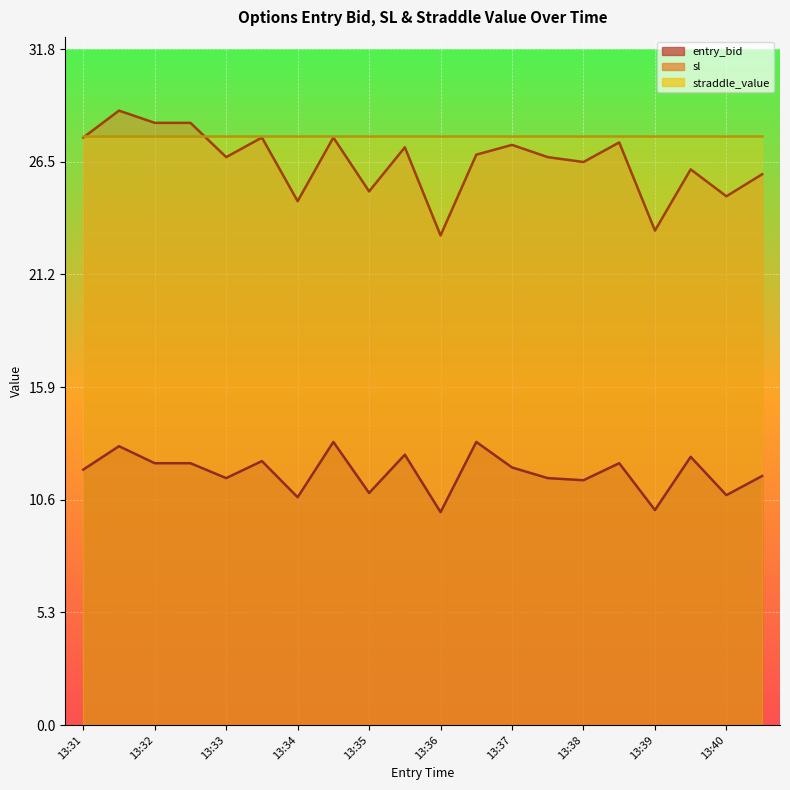

True or false: straddle_value and entry_bid intersect in this chart.

False